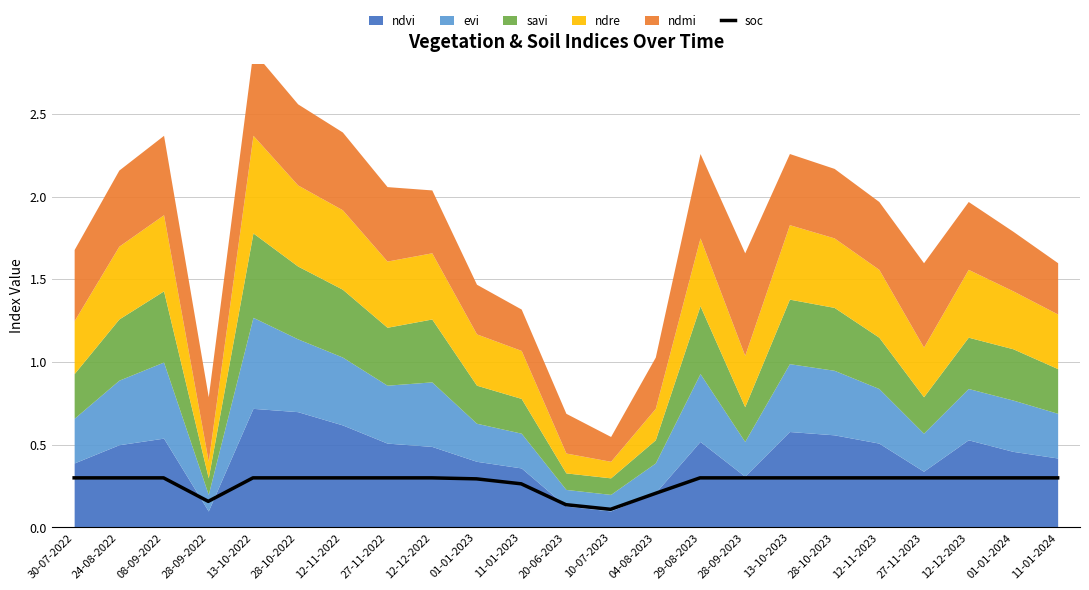

What is the smallest value displayed?

0.1